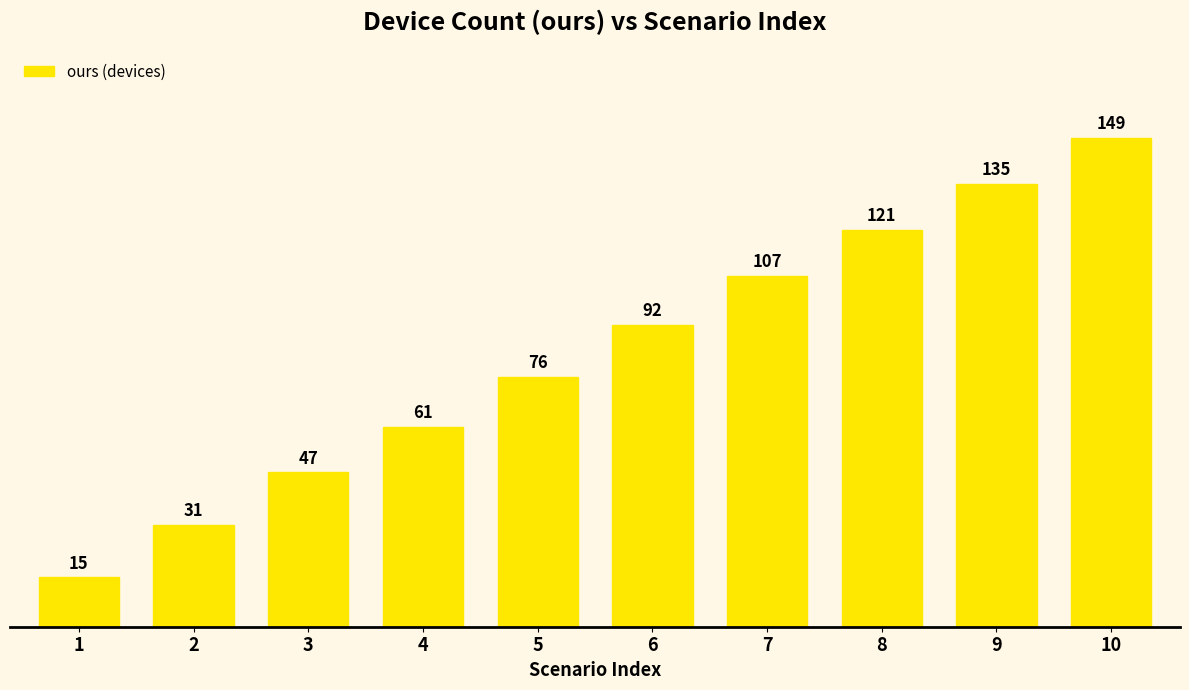

Approximately how many times larger is the value at 10 compared to 6?

1.6